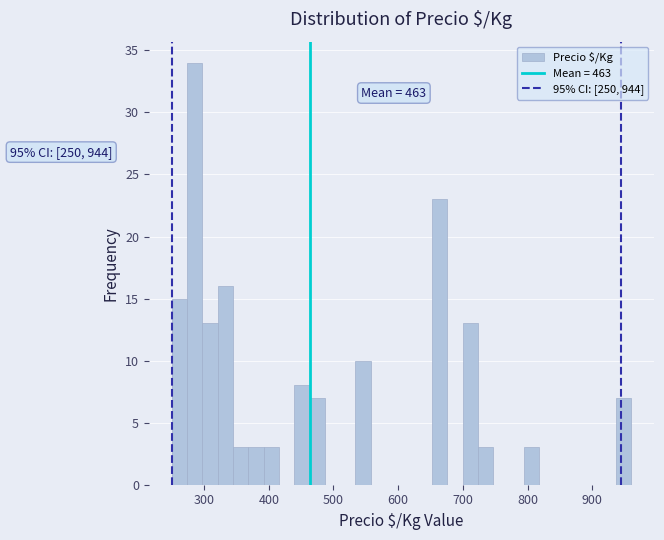

Around what value on the x-axis is the tallest bar? Give the approximate position of its centre, as read against the axis.

290